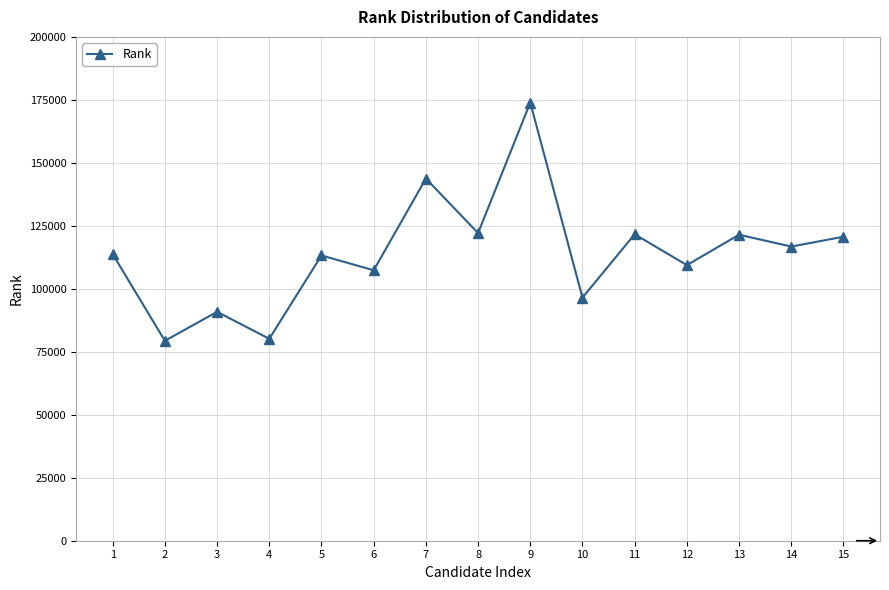

True or false: the data shows 58940 at 6.

False